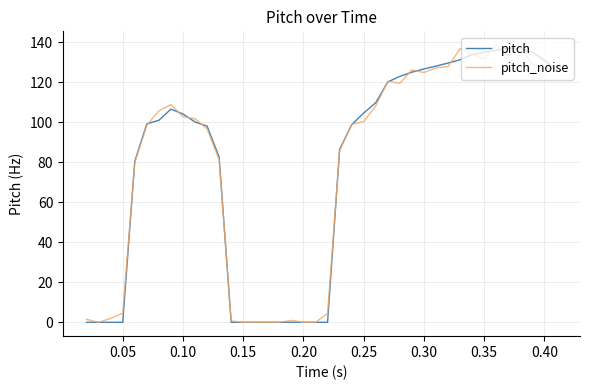

Which series has the widest spread of values?

pitch_noise